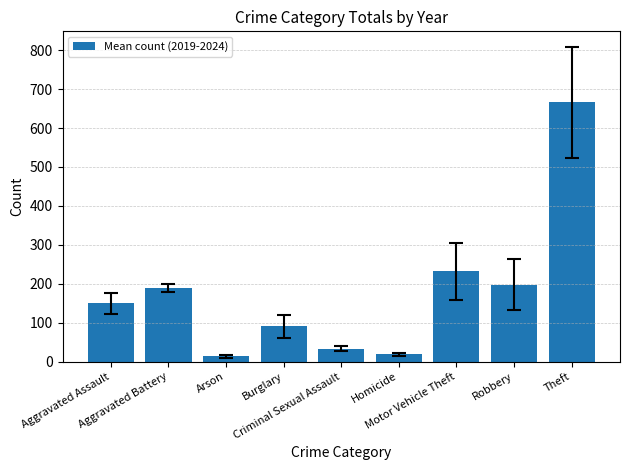

Which category has the highest value across all series?

Theft